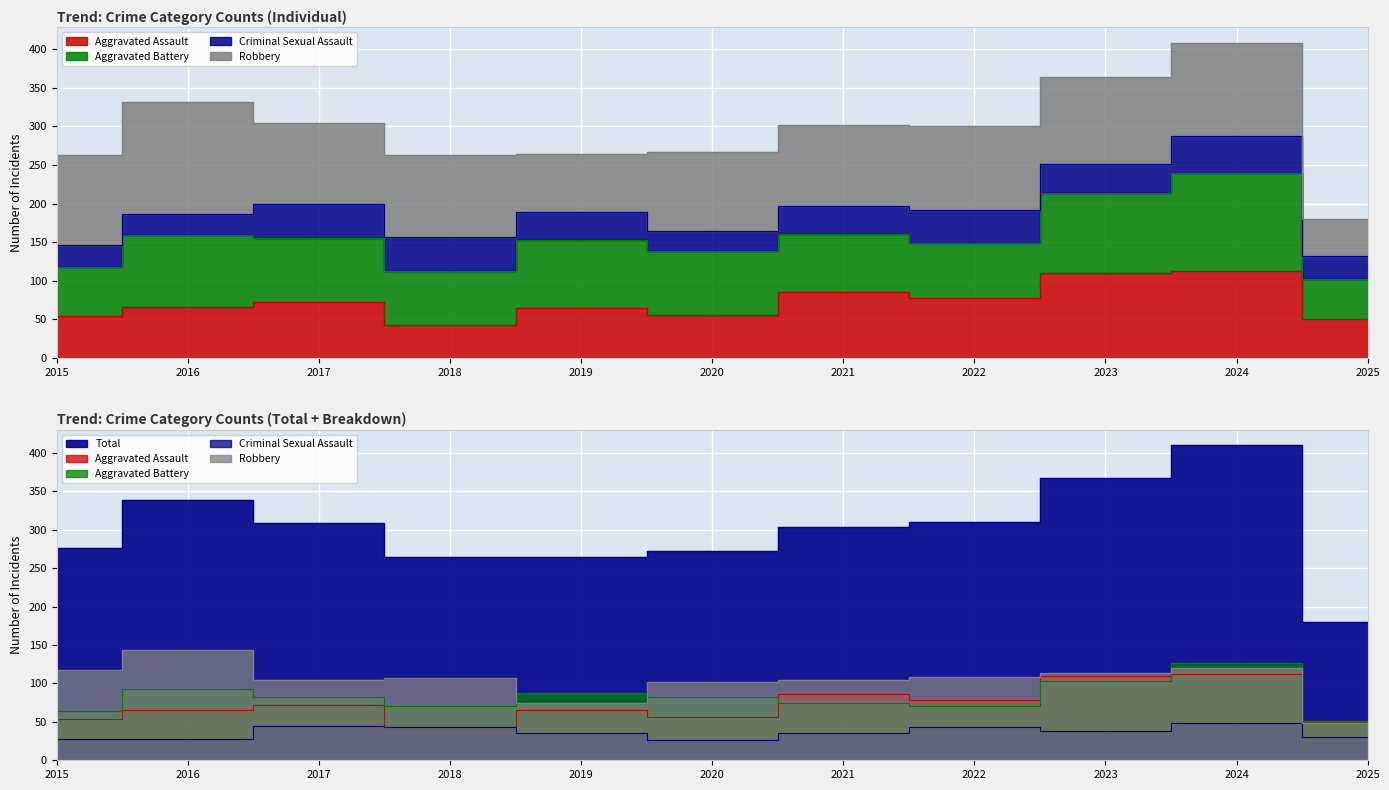

Read the Aggravated Assault value at 2018, to the nearest 5.

45